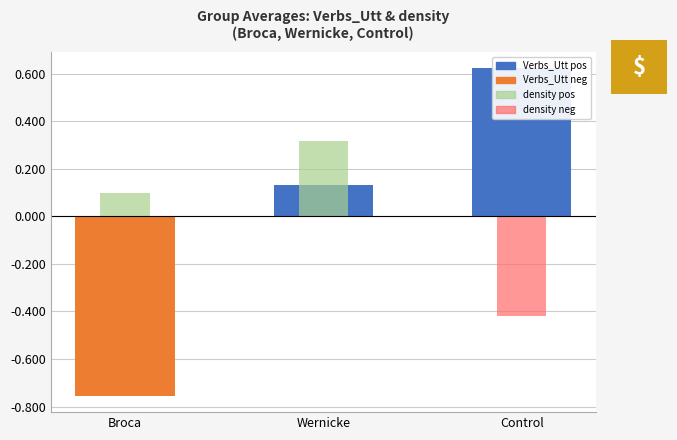

At how many categories does at least one series exceed 0?

3